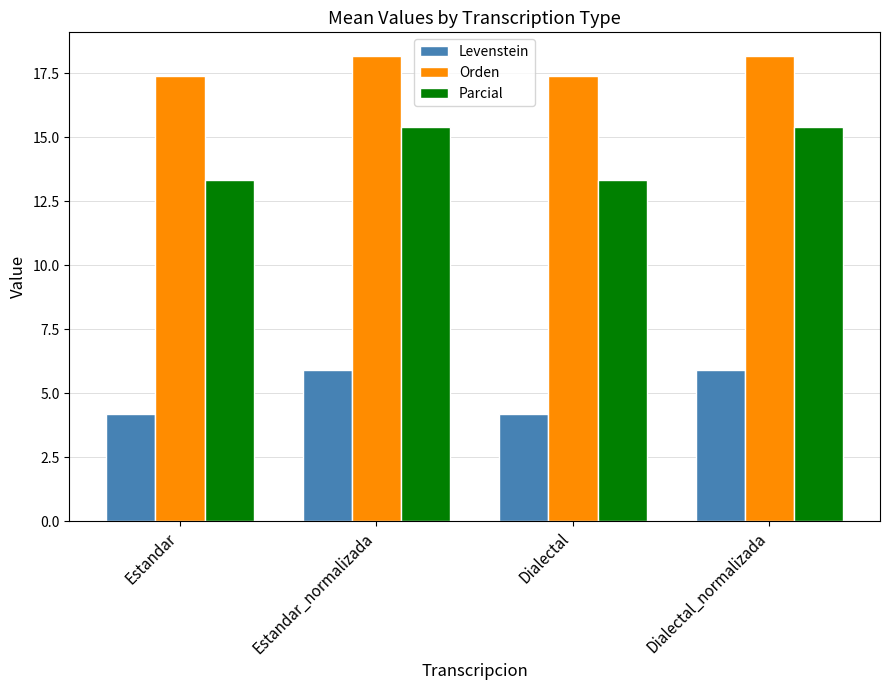

True or false: Levenstein has a value of 4.2 at Dialectal.

True